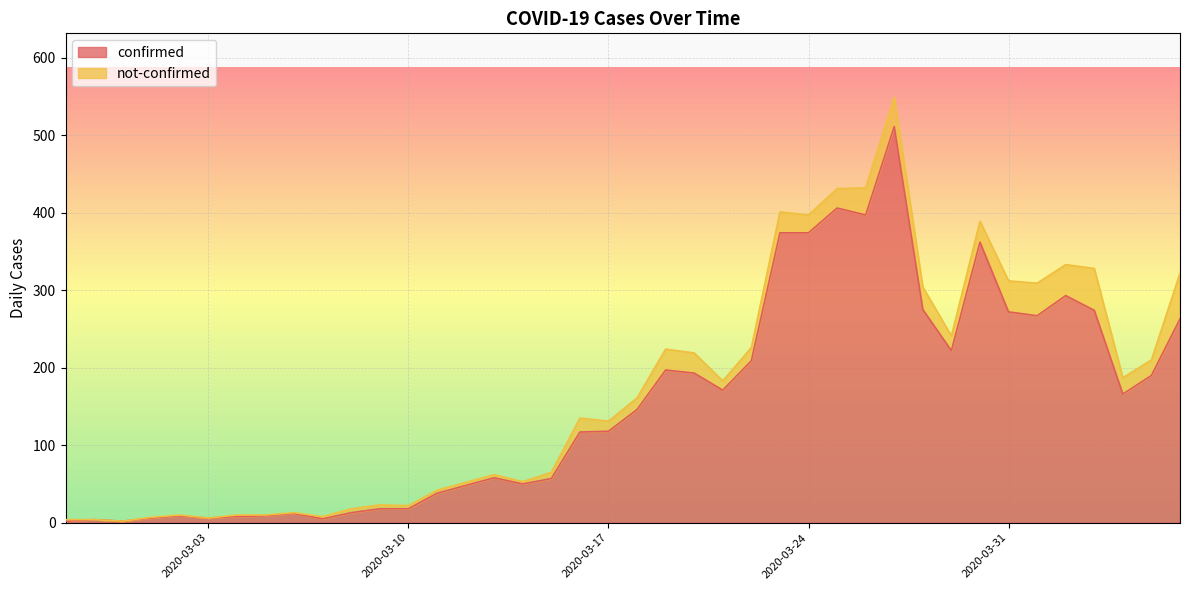

What is the smallest value displayed?

2